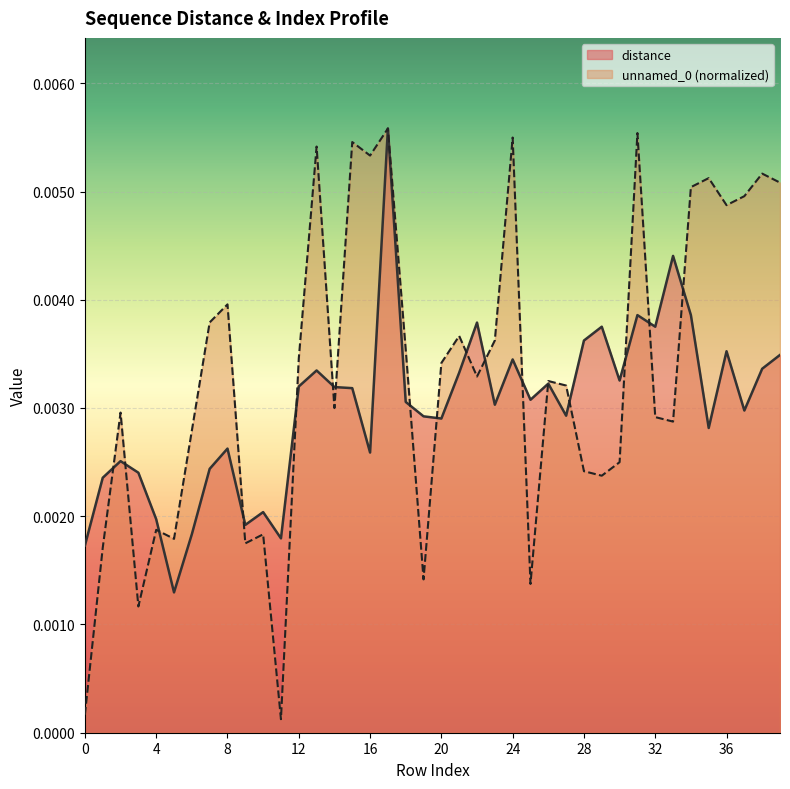

True or false: distance has more than 1 interior local peaks.

True